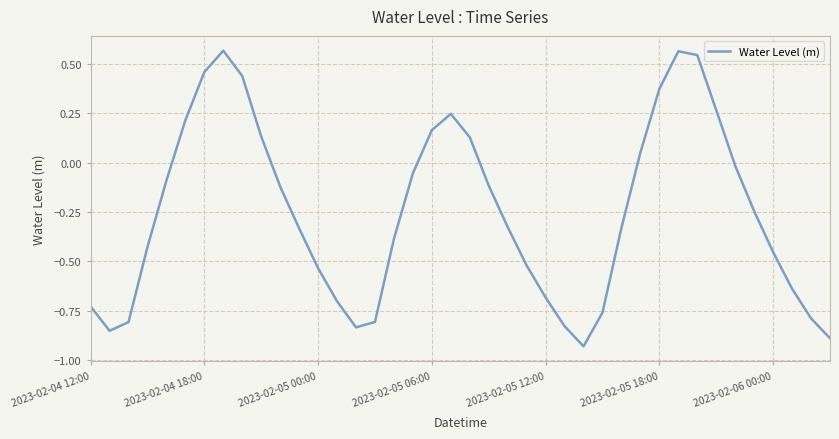

What is the difference between the maximum and minimum values?

1.5